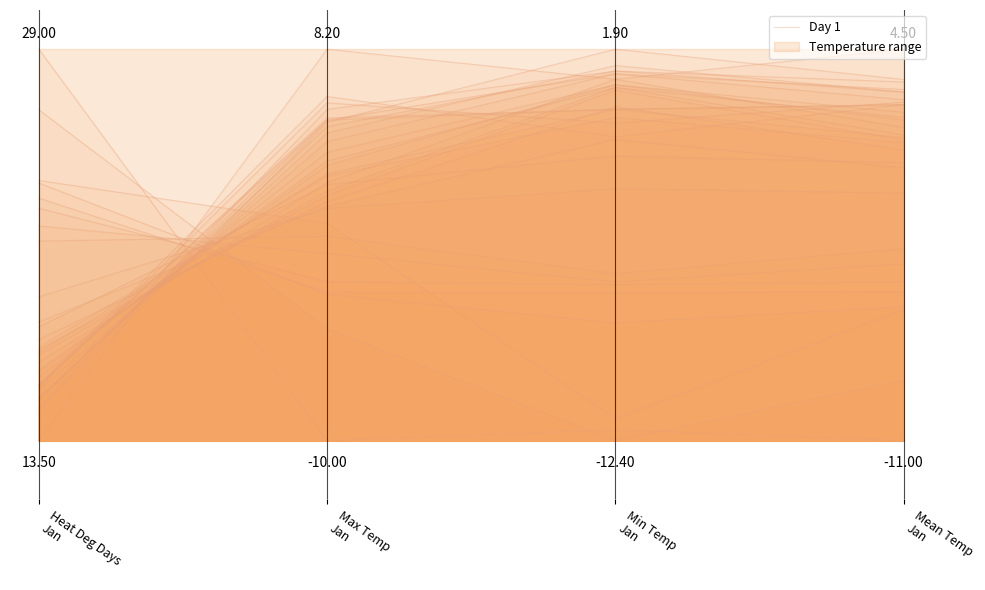

Does the chart display data point markers on the line(s)?

No